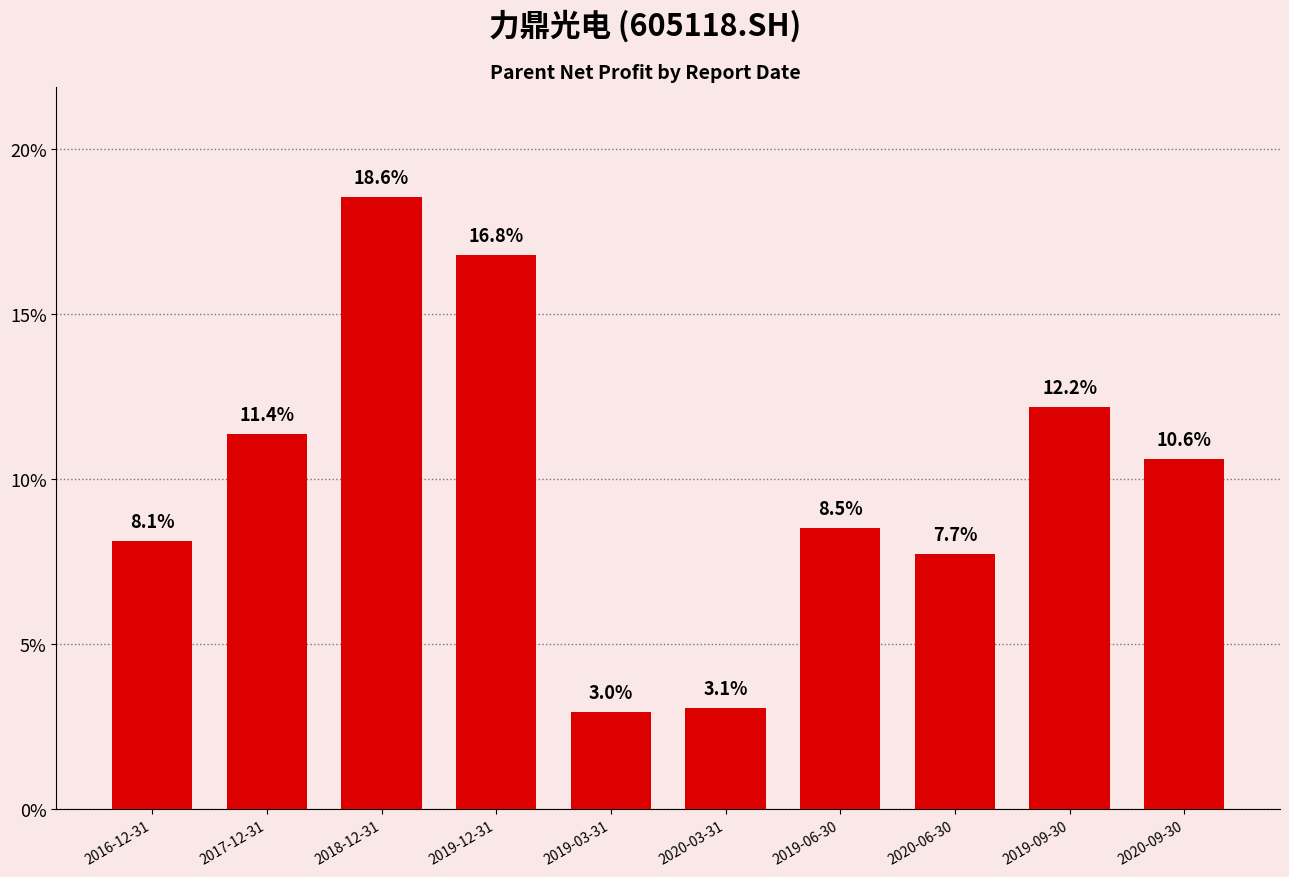

What is the difference between the maximum and second lowest values?

15.5